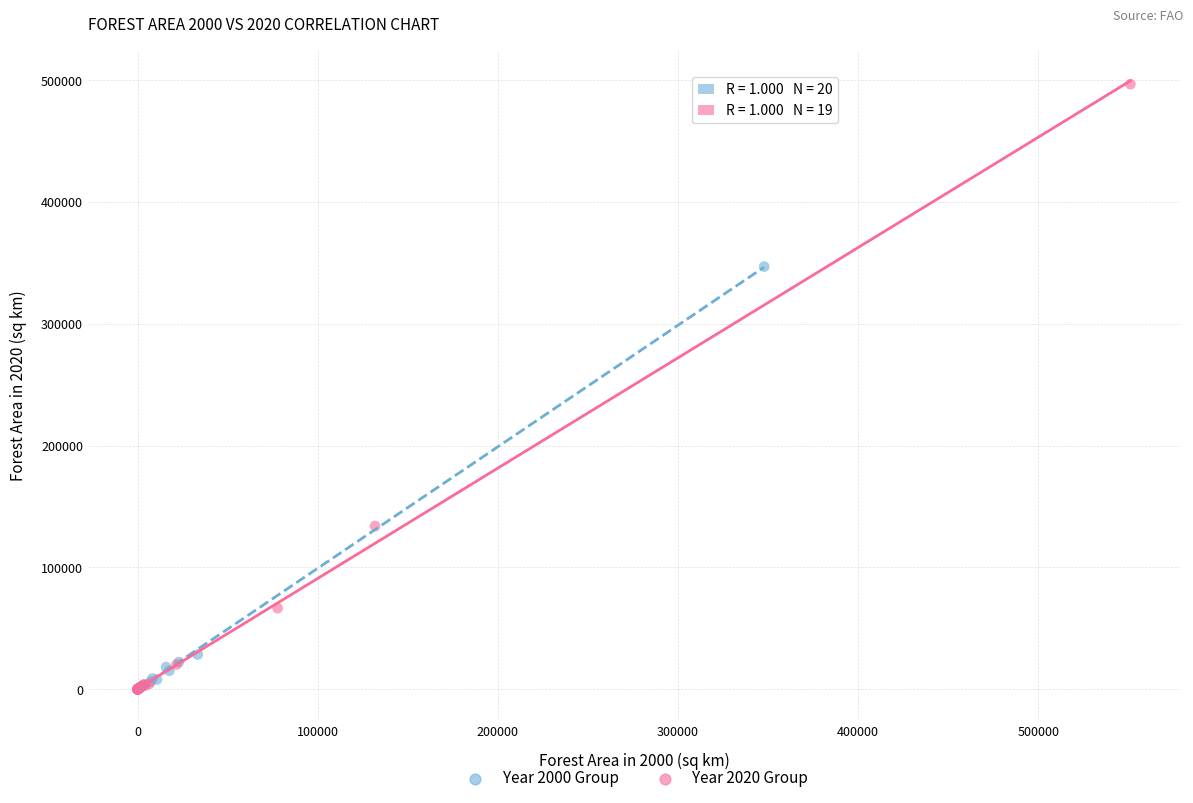

Which series has the widest spread of Y values?

Year 2020 Group